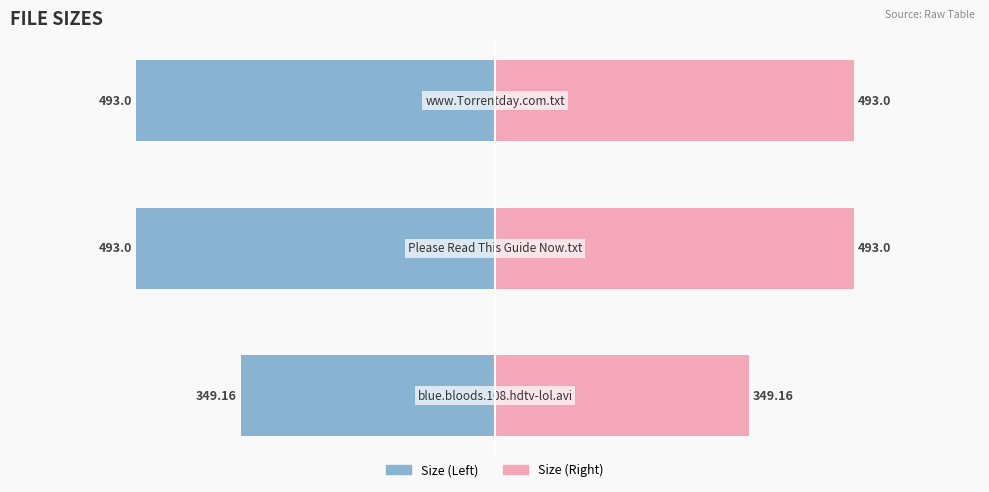

What is the difference between the highest and lowest values at −600?

986.0